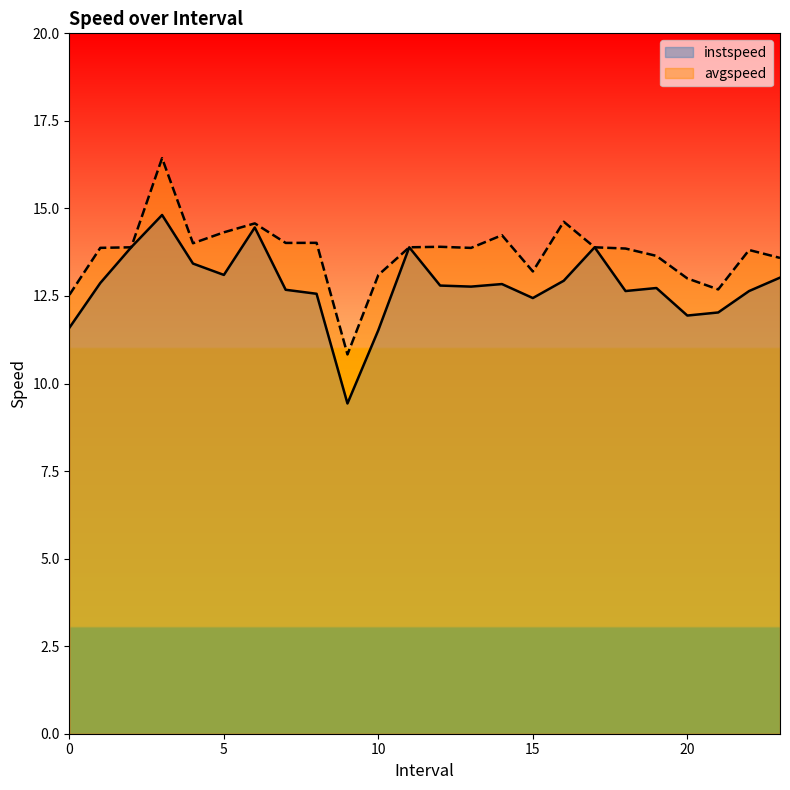

What are all the series names shown in the legend?

instspeed, avgspeed